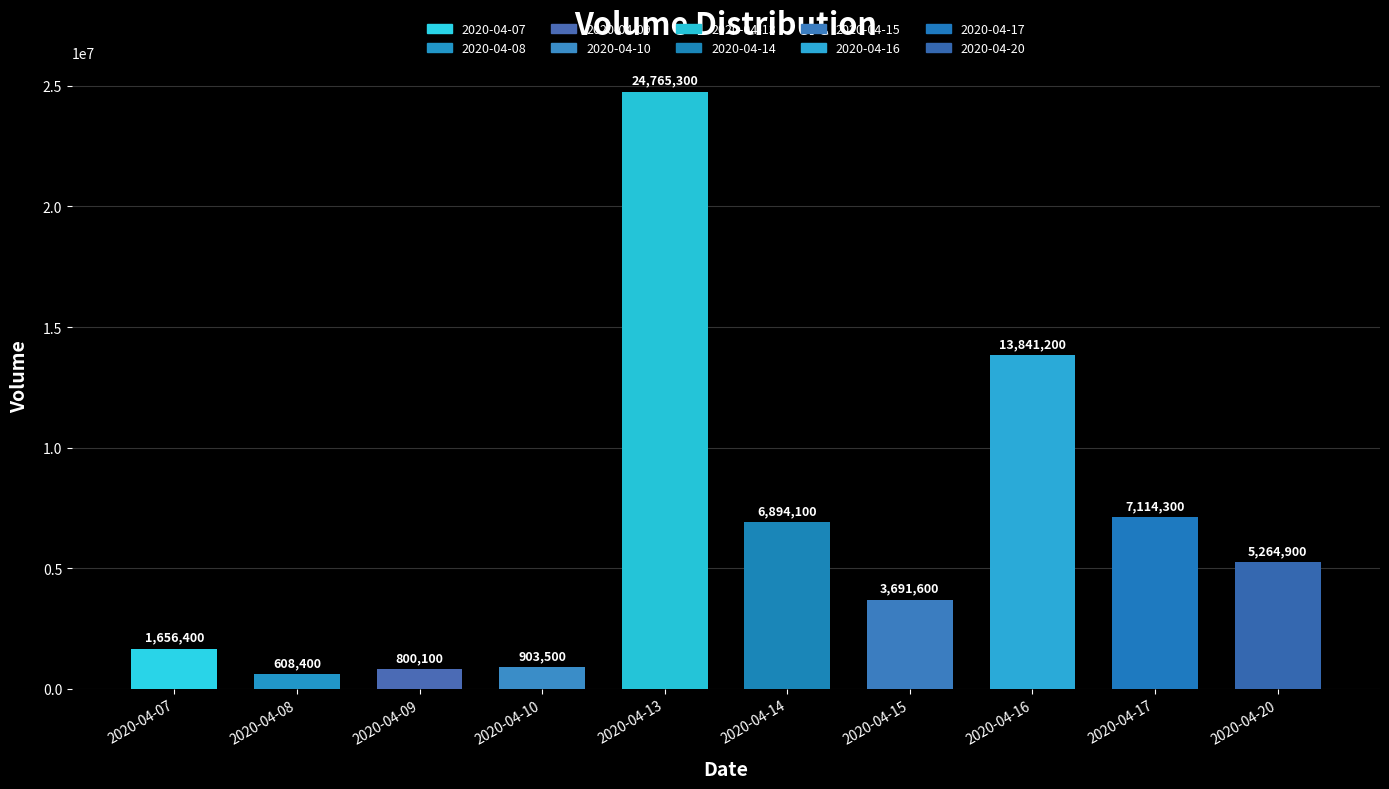

True or false: the data shows 1656400 at 2020-04-07.

True